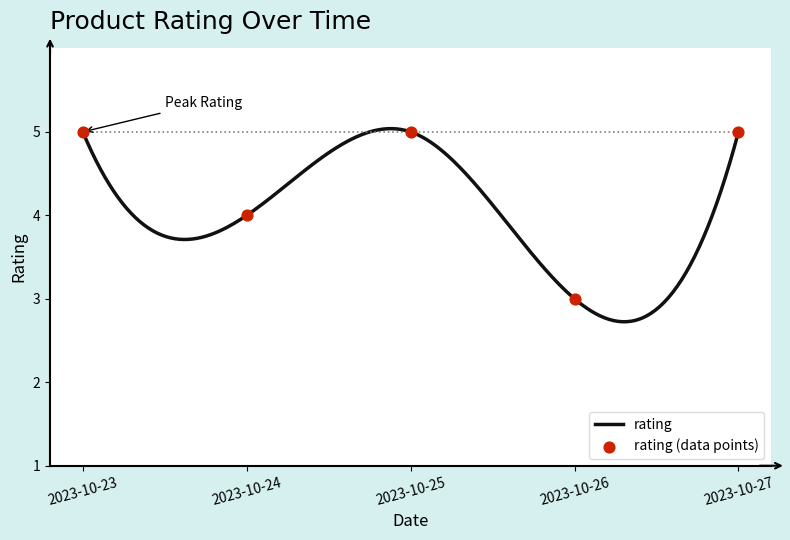

Which has a higher value, 2023-10-24 or 2023-10-25?

2023-10-25